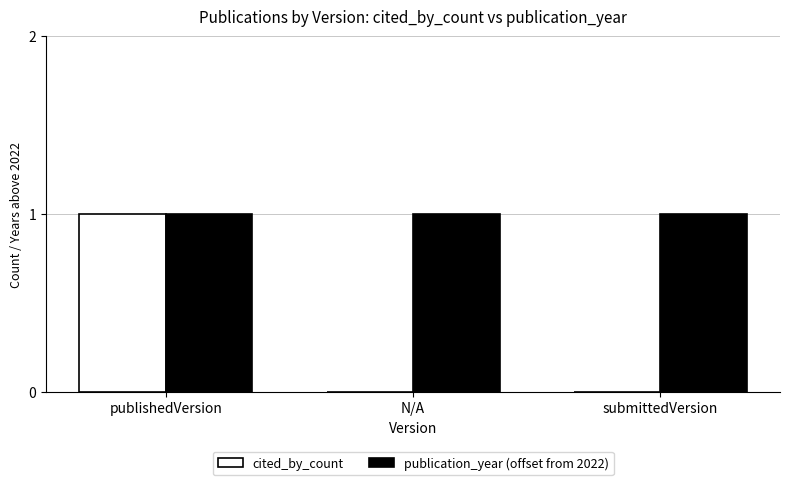

Reading left to right, what are all the values shown in this chart?

cited_by_count: 1	0	0
publication_year (offset from 2022): 1	1	1